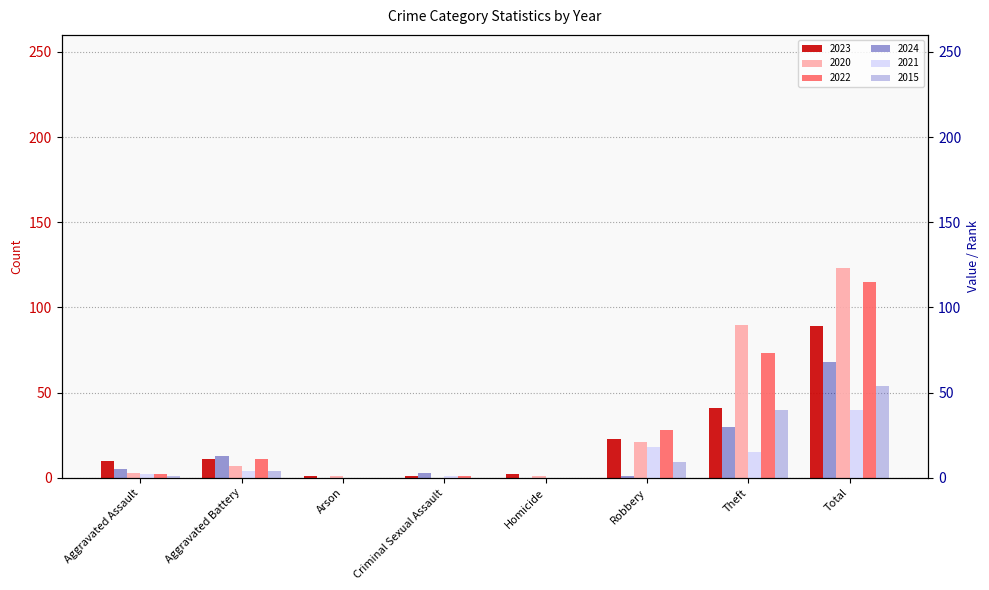

What is the value of the 2020 bar at the 6th from the left?

21